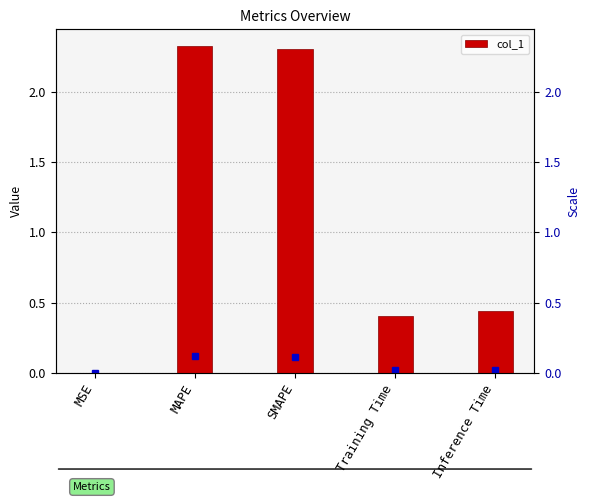

Where is the data nearest to the value 1?

Inference Time